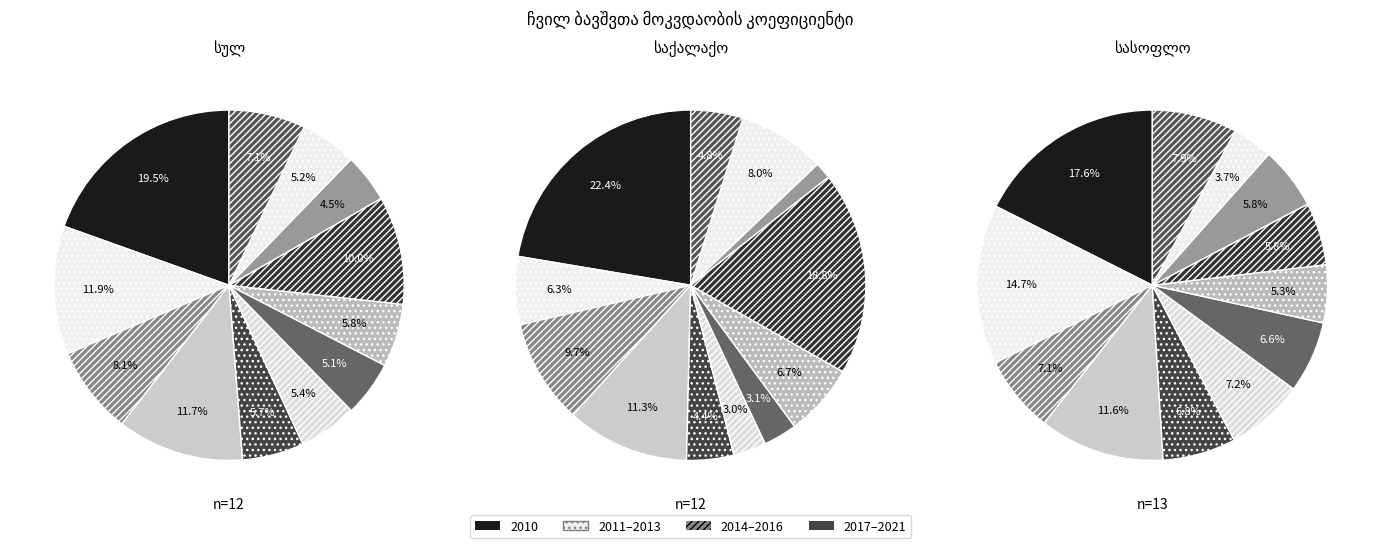

The 2011 slice represents 15% of the pie. True or false?

True